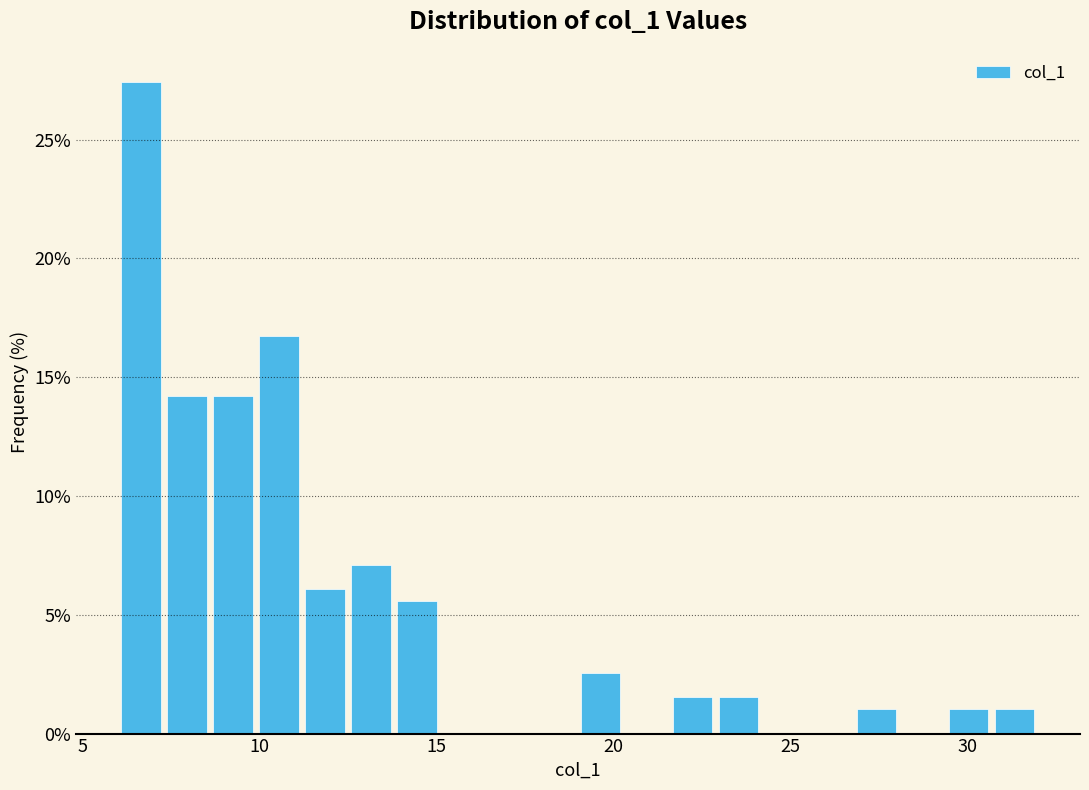

Read against the x-axis, roughly where is the centre of the tallest bar?

6.5